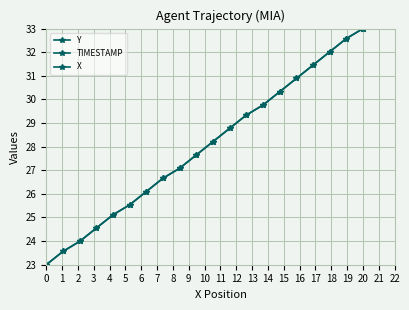

Reading left to right, list all the values displayed in this chart.

Y: 23.0	23.6	24.0	24.5	25.1	25.5	26.1	26.7	27.1	27.6	28.2	28.8	29.3	29.8	30.3	30.9	31.5	32.0	32.6	33.0
TIMESTAMP: 0.0	1.1	2.1	3.2	4.2	5.3	6.3	7.4	8.4	9.5	10.5	11.6	12.6	13.7	14.7	15.8	16.8	17.9	18.9	20.0
X: 23.0	23.6	24.0	24.5	25.1	25.5	26.1	26.7	27.1	27.6	28.2	28.8	29.3	29.8	30.3	30.9	31.5	32.0	32.6	33.0